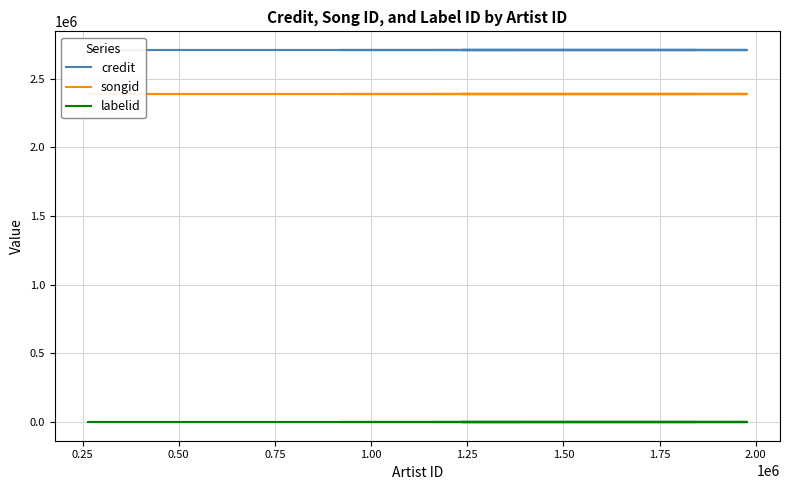

Rank the series by their maximum value, from highest to lowest.

credit, songid, labelid